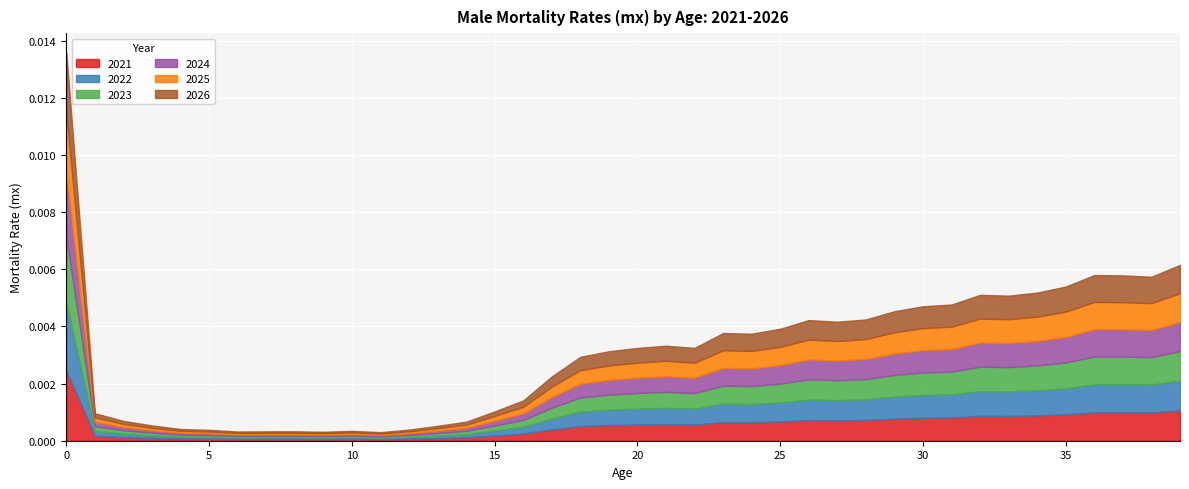

Count the number of categories in the chart.

40